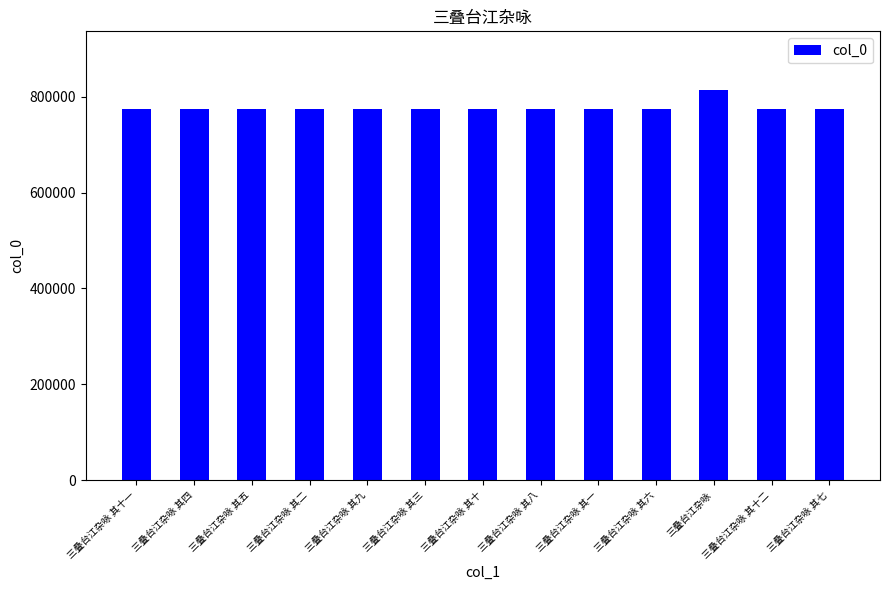

True or false: the data shows 774172 at 三叠台江杂咏 其一.

True